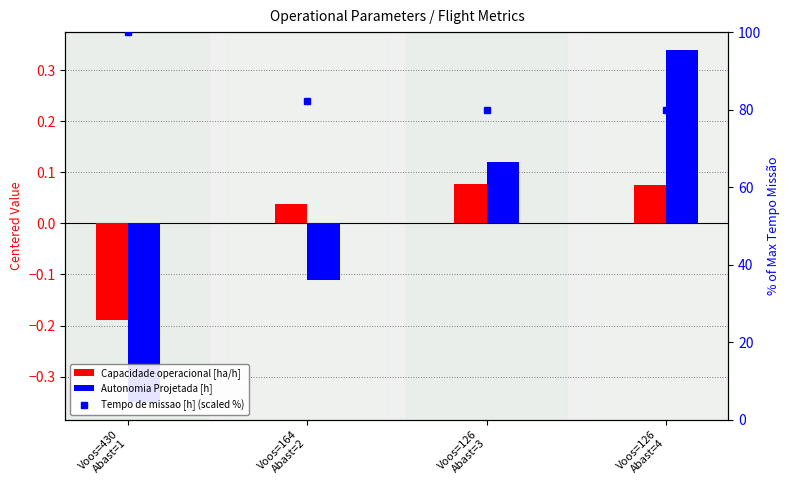

Reading left to right, what are all the values shown in this chart?

Capacidade operacional [ha/h]: -0.2	0.0	0.1	0.1
Autonomia Projetada [h]: -0.3	-0.1	0.1	0.3
Tempo de missao [h] (scaled %): 100.0	82.2	79.8	79.9